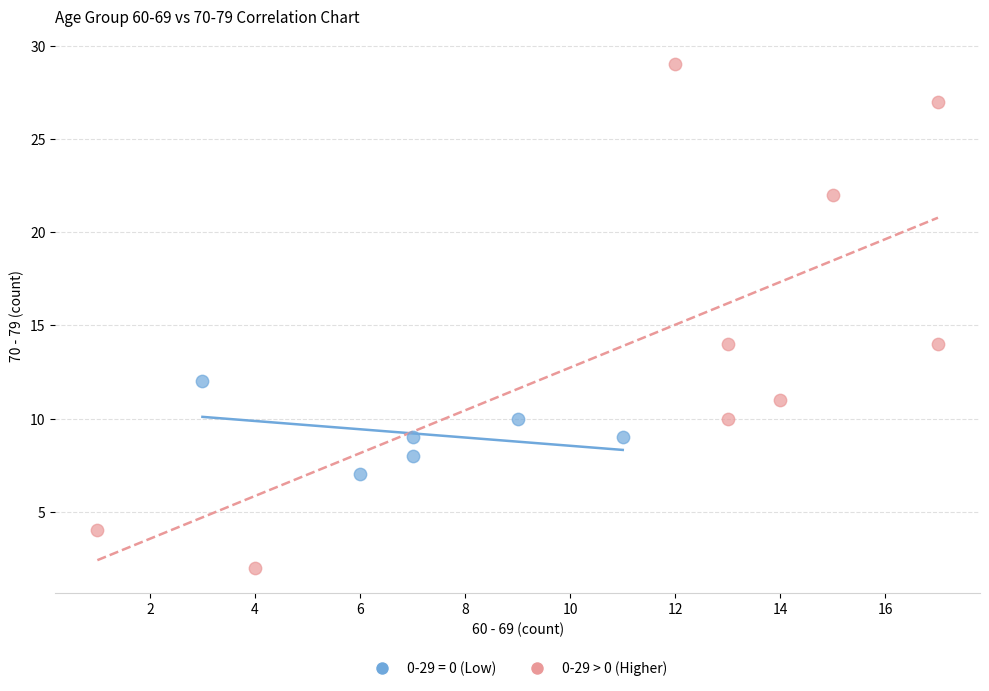

Which series has the largest Y range (max minus min)?

0-29 > 0 (Higher)